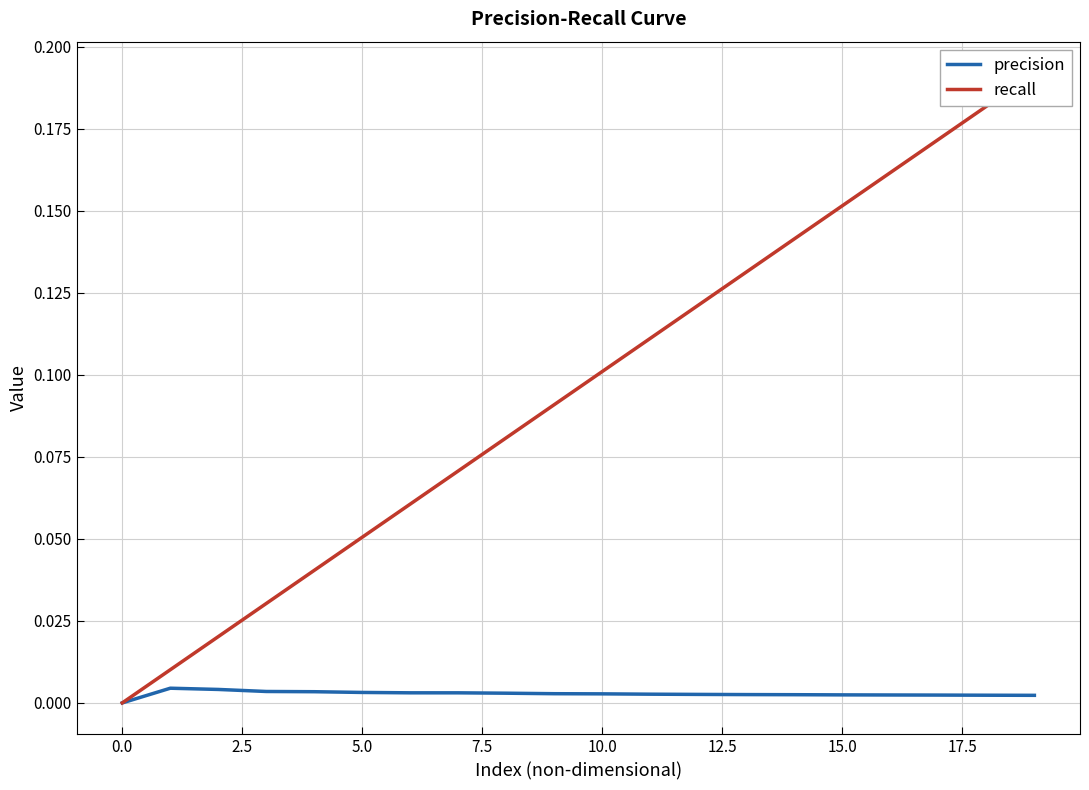

Which series has the largest total across all categories?

recall